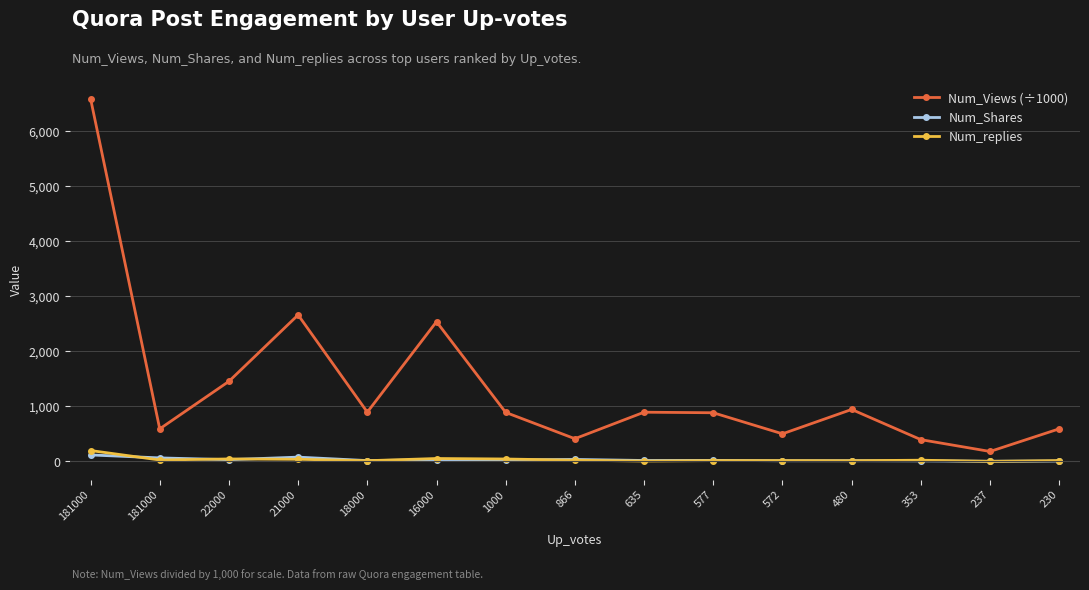

How many distinct data groups are displayed?

3